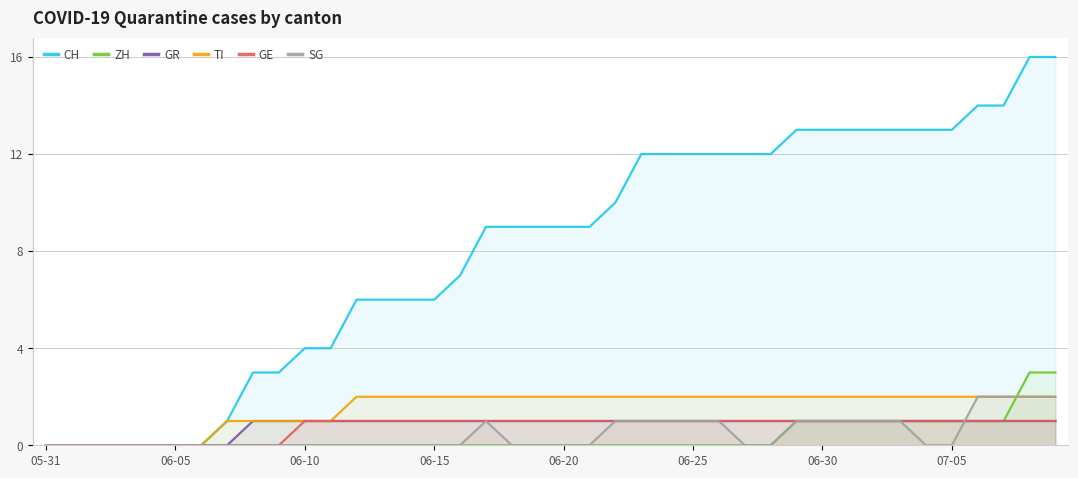

List the series in order of their peak value, lowest first.

GR, GE, TI, SG, ZH, CH